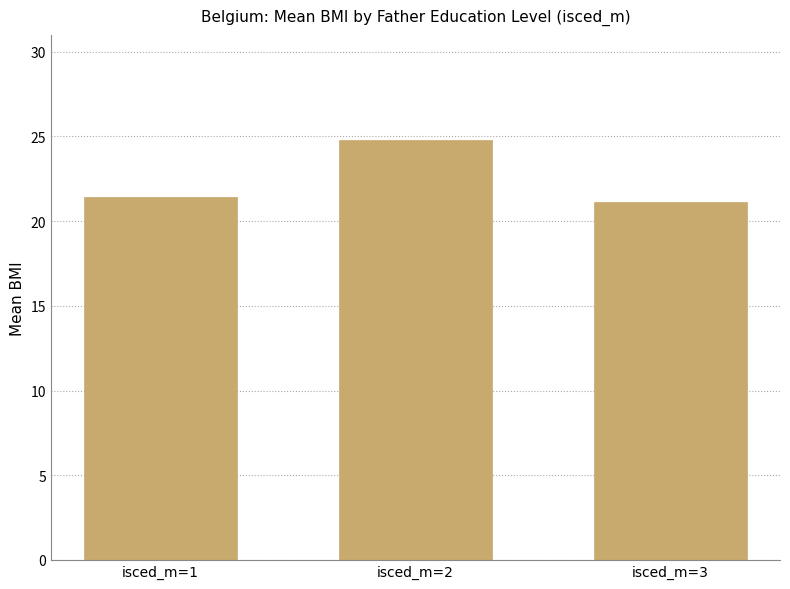

Rank the categories by value from highest to lowest.

isced_m=2, isced_m=1, isced_m=3